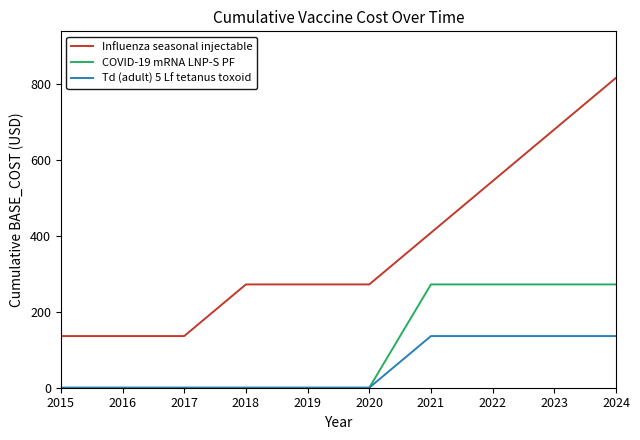

Which label corresponds to the largest value in the chart?

2024